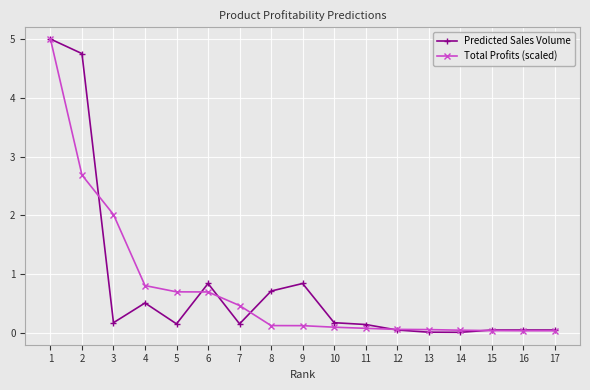

What is the sum of the Total Profits (scaled) values at 14 and 17?

0.1